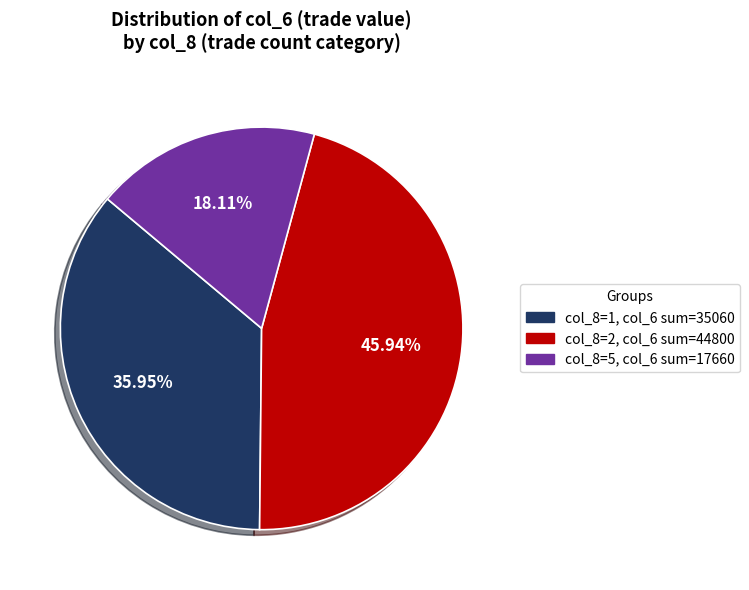

What is the smallest slice in the pie chart?

col_8=5, col_6 sum=17660